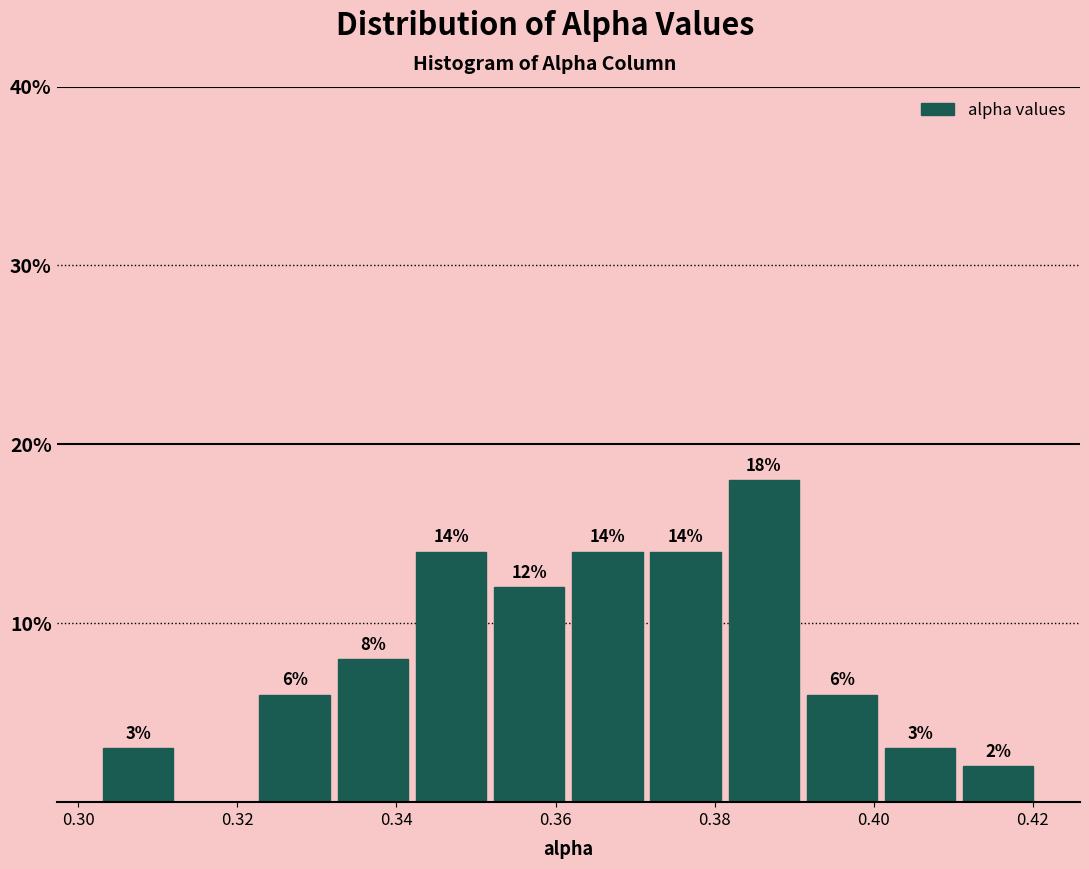

Over which range of the x-axis is the bar tallest?

0.382 to 0.392